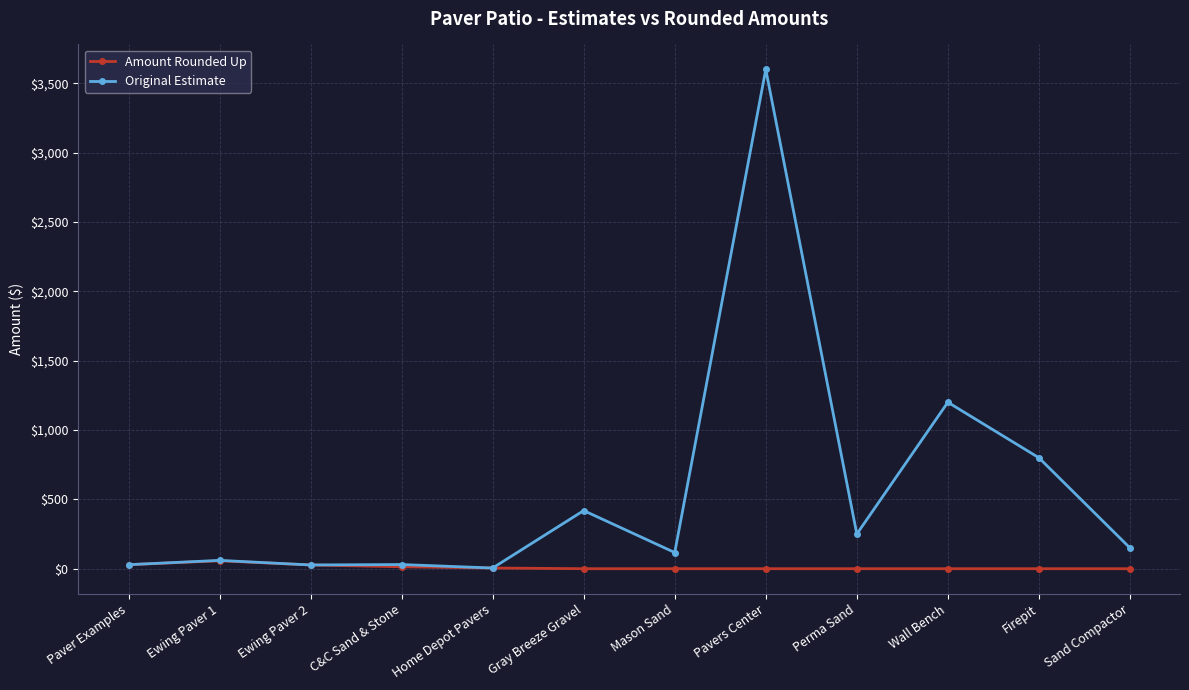

What is the difference between the highest and lowest values at Perma Sand?

250.0